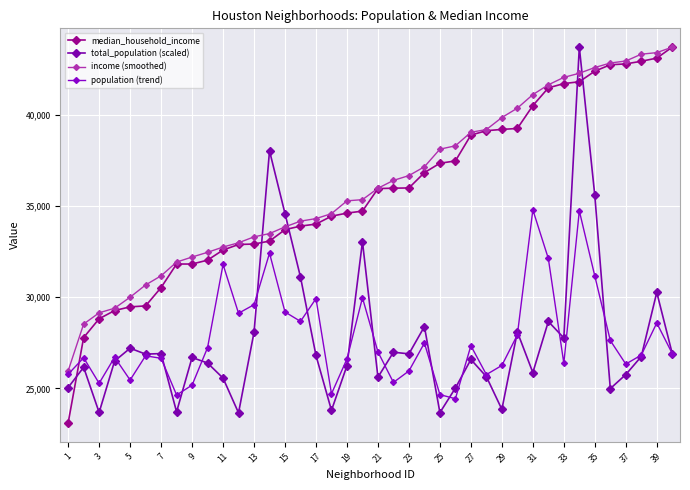

How many data points in income (smoothed) are less than 35985?

20